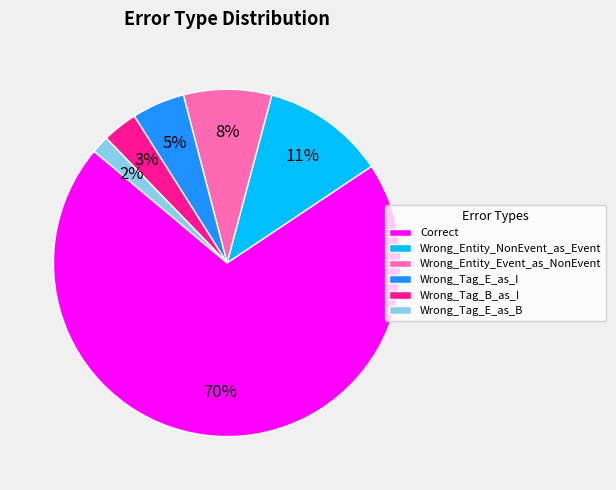

Is there any slice that represents more than half of the pie?

Yes